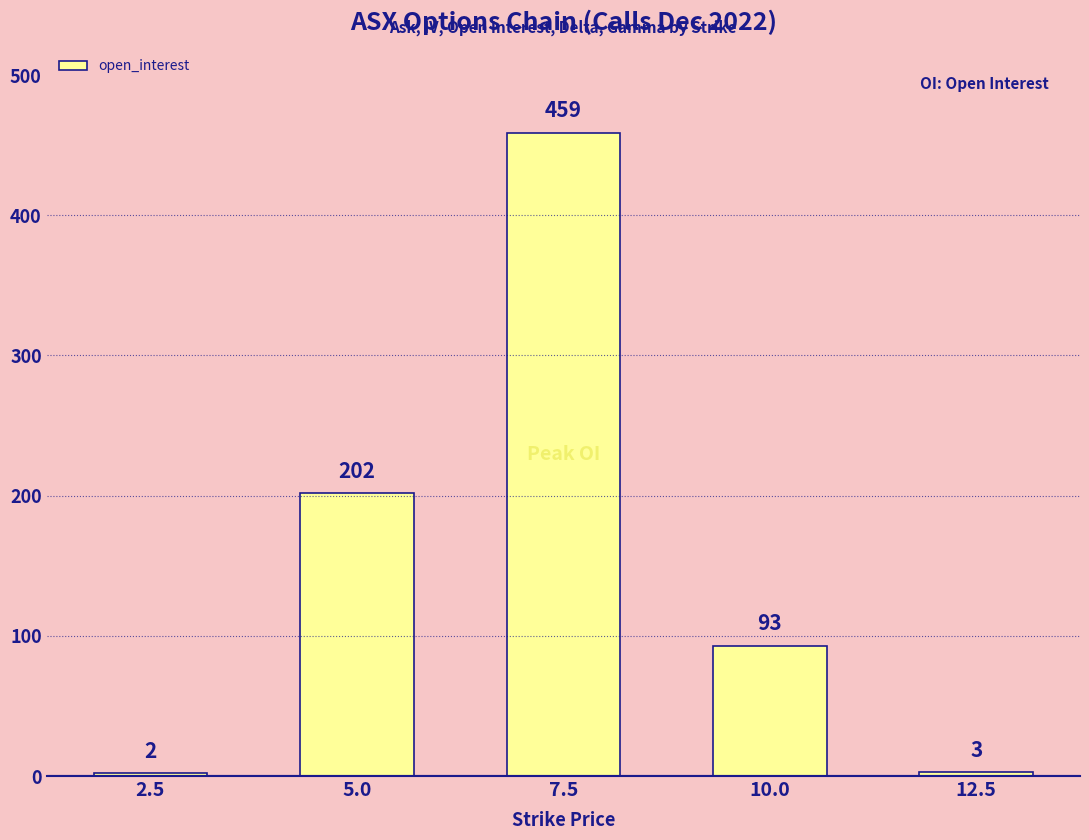

What is the label of the 4th bar from the right?

5.0